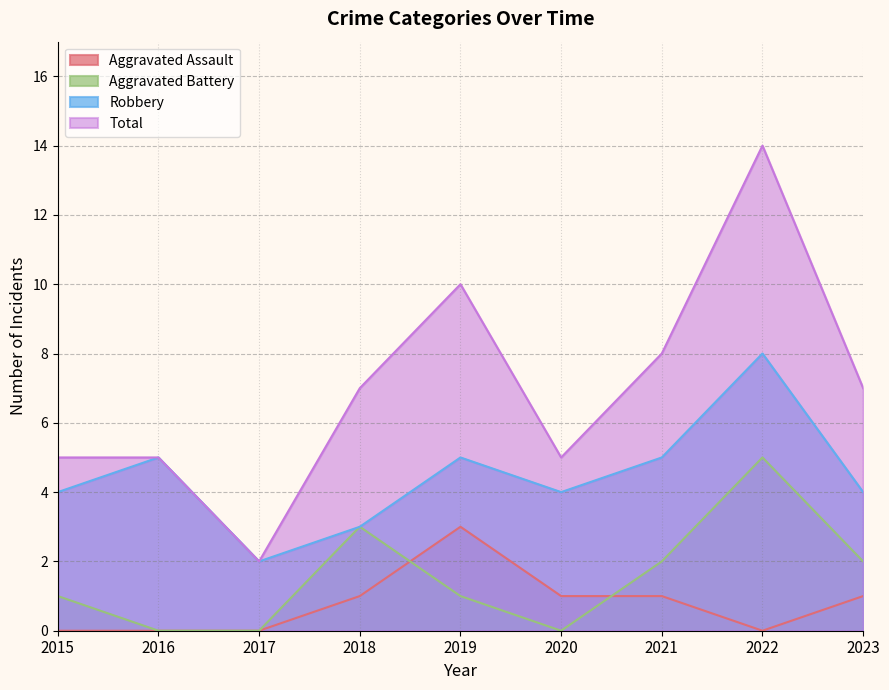

True or false: Robbery and Total cross at least once.

False